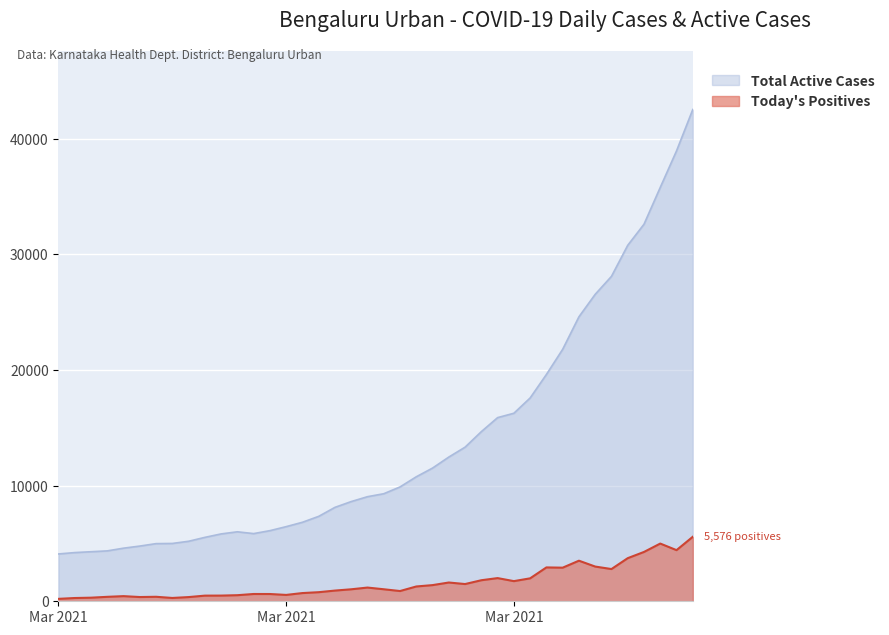

Which category has the highest value in the Total Active Cases series?

2021-04-09